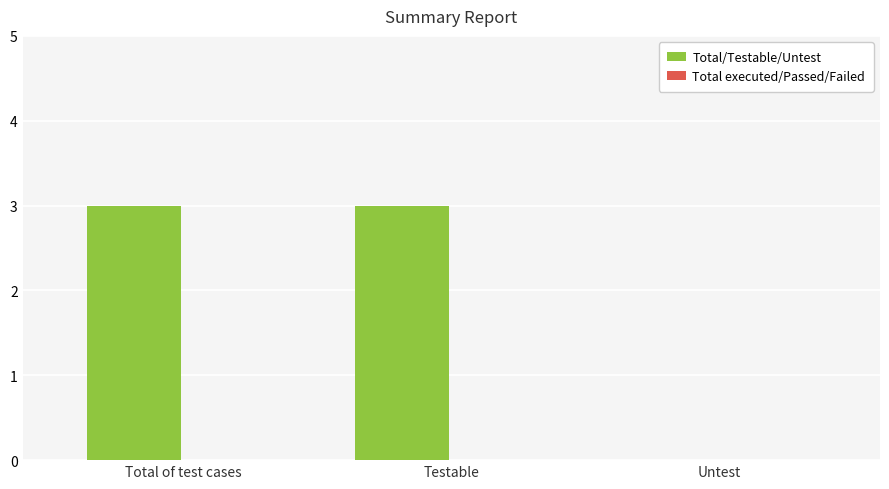

What is the change in value from Testable to Untest?

-3